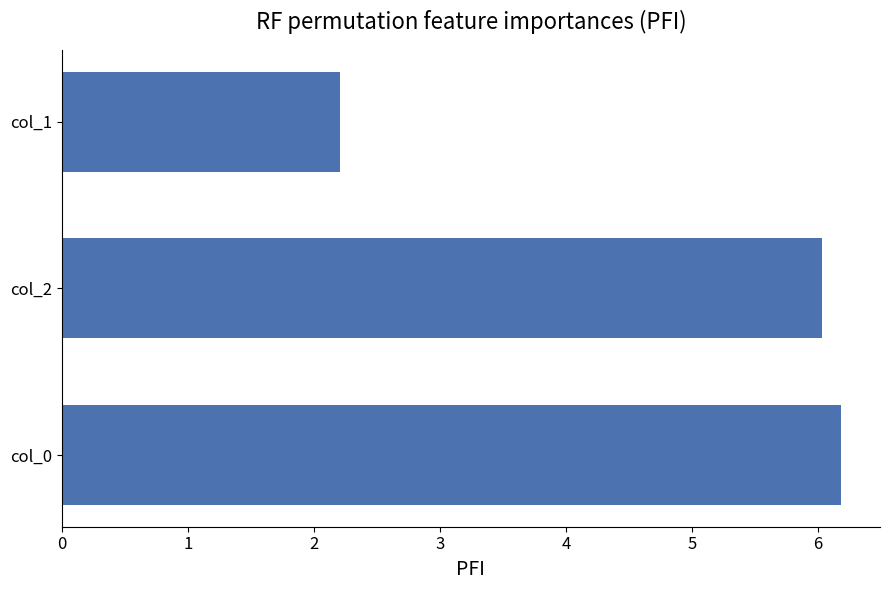

List the labels in order of value, largest first.

col_0, col_2, col_1